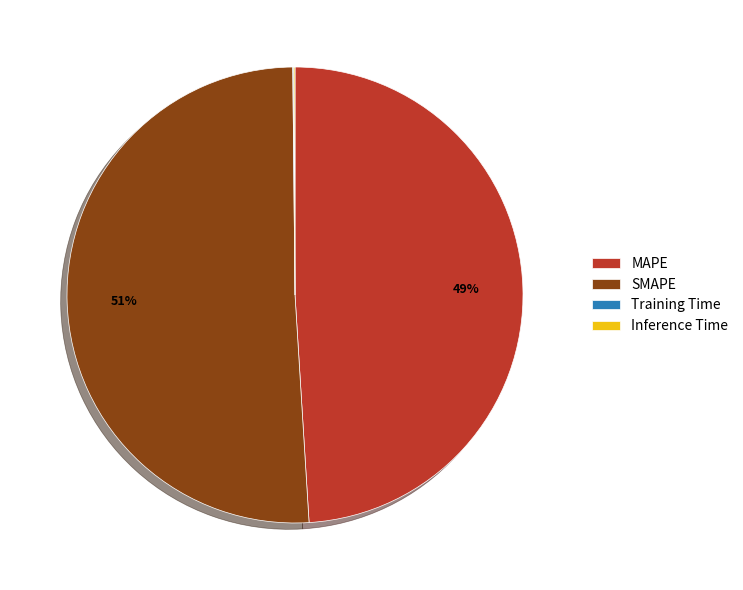

What percentage is the MAPE slice, to the nearest percent?

49%